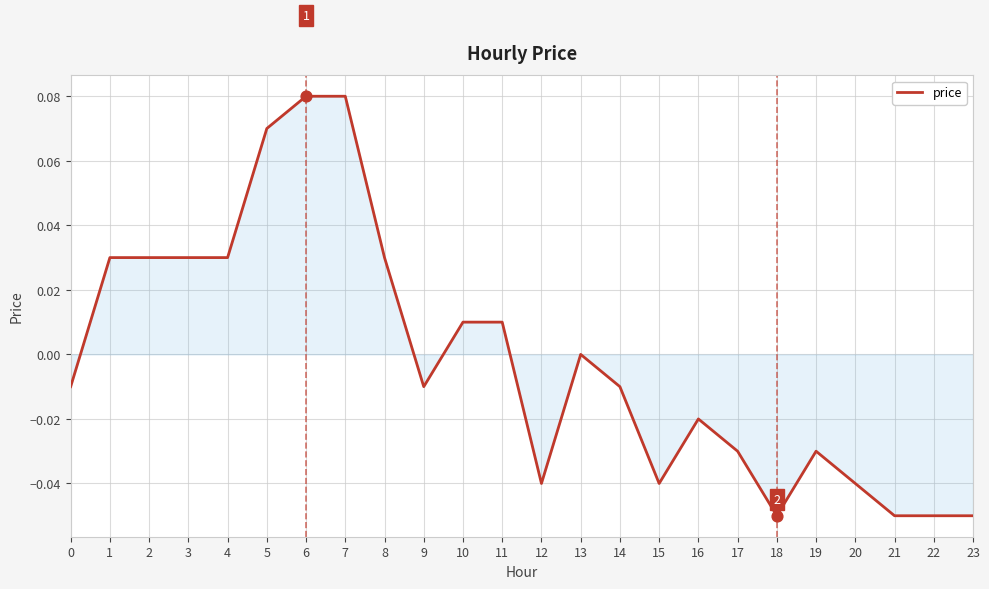

Which has a higher value, 18 or 12?

12